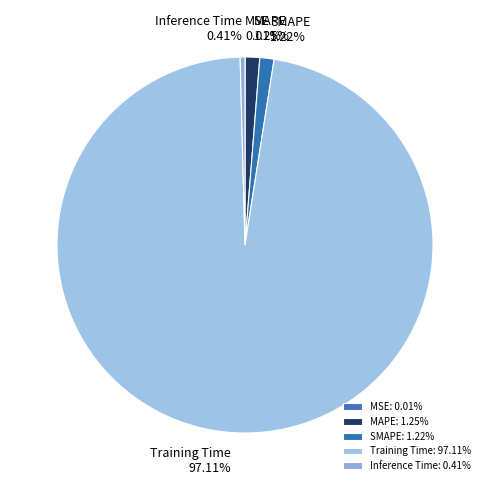

Is Training Time the majority of the pie?

Yes